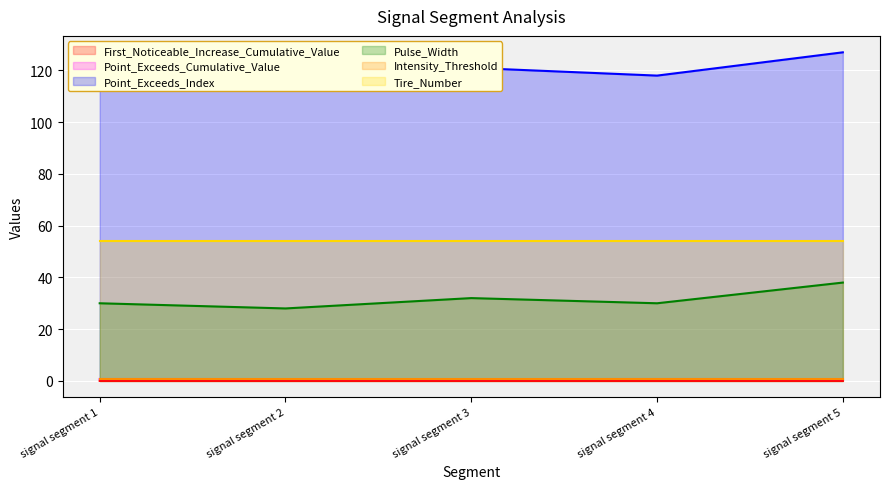

Rank the categories by Pulse_Width value from lowest to highest.

signal segment 2, signal segment 1, signal segment 4, signal segment 3, signal segment 5